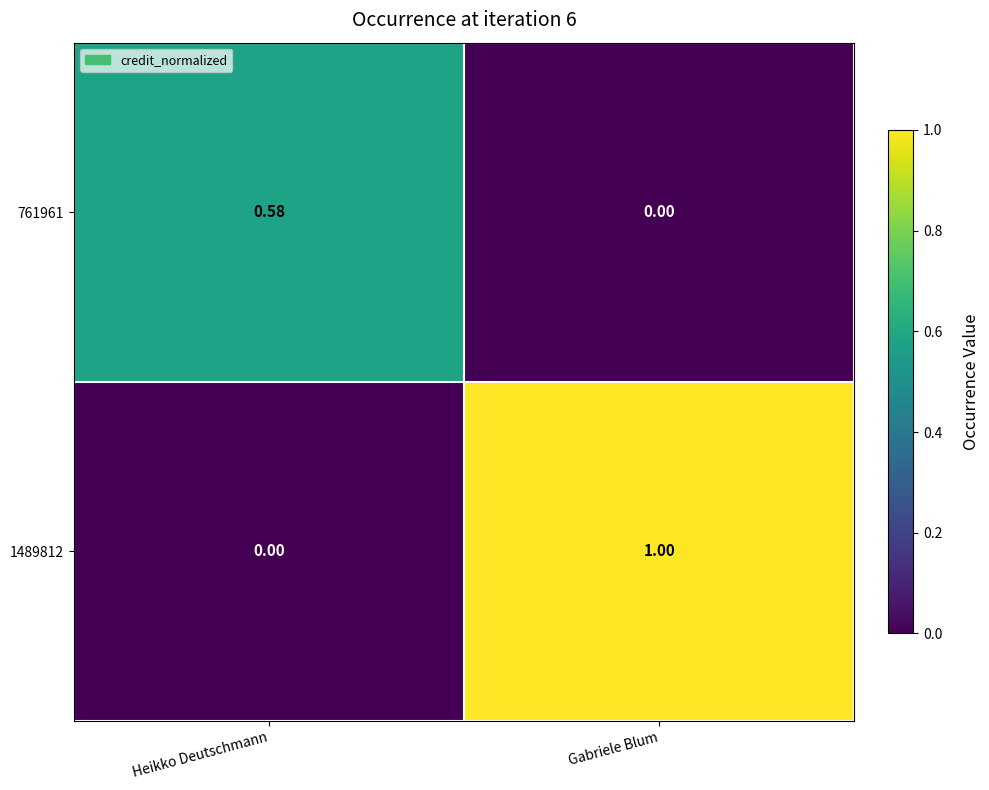

At Gabriele Blum, list the series in order from largest to smallest.

1489812, 761961